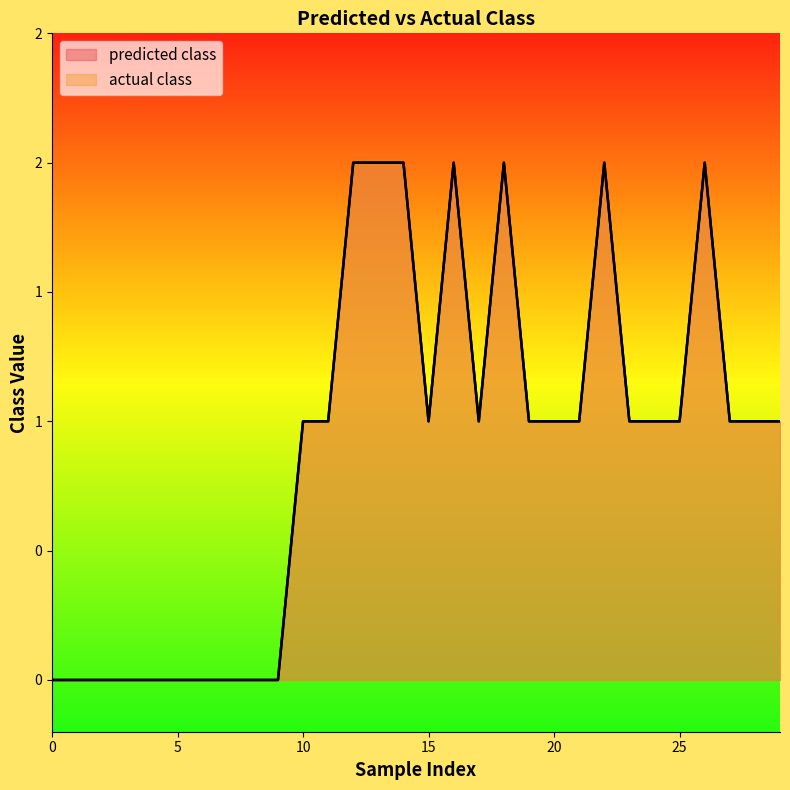

Which has a higher value, 16 or 4?

16